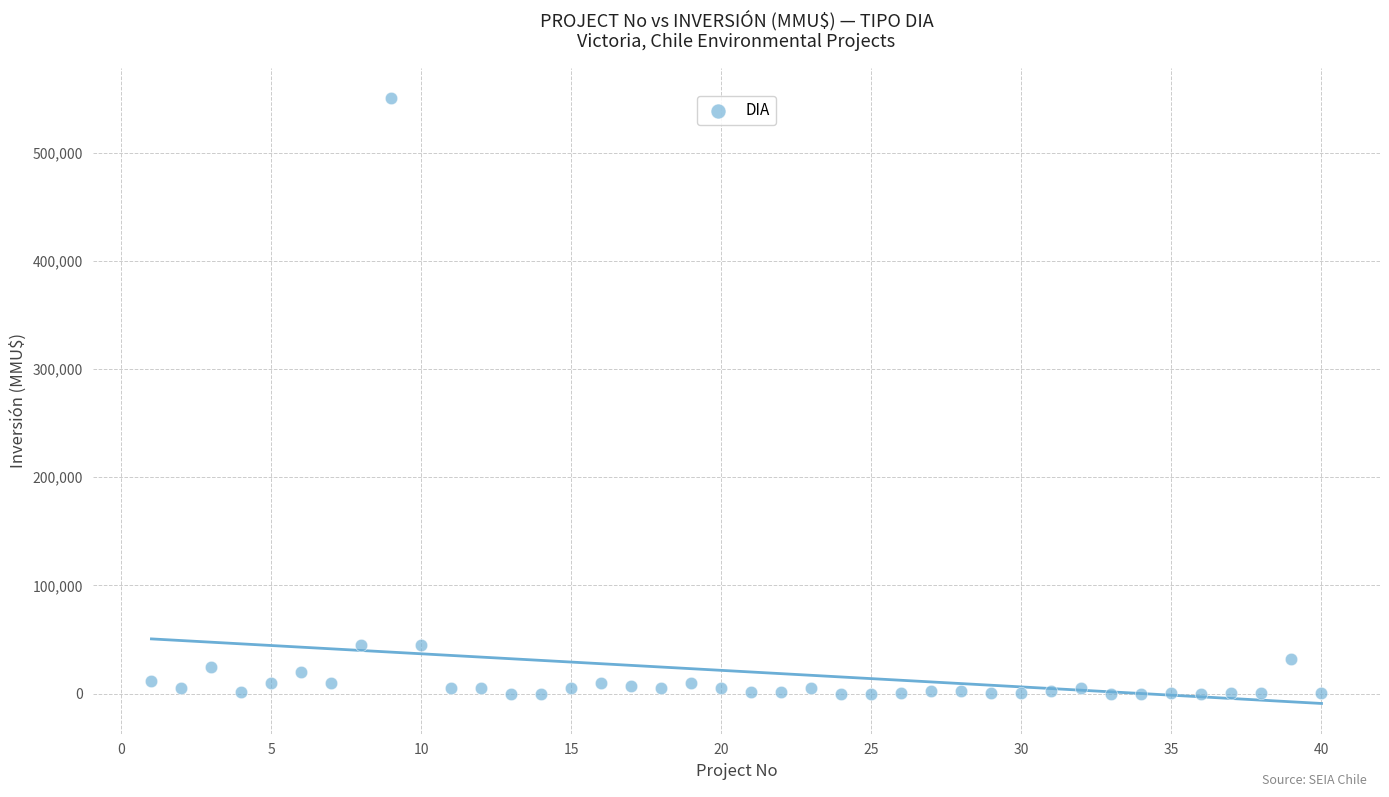

What is the range of Y values (max minus min)?

550000